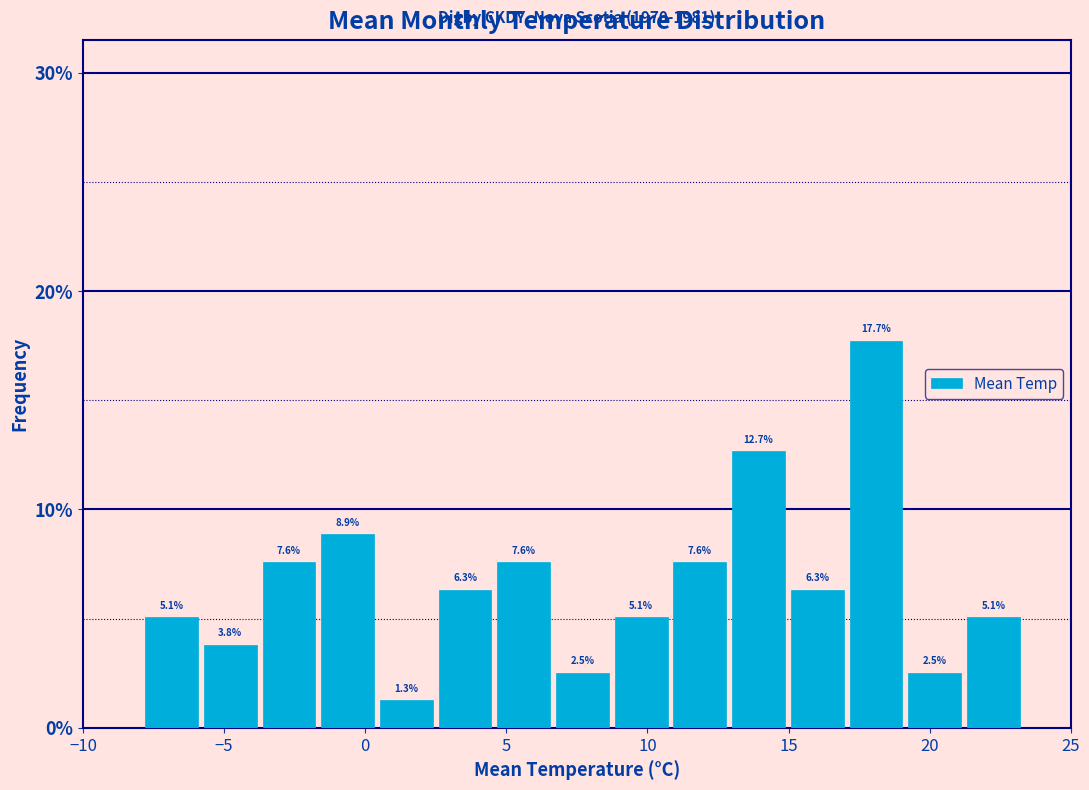

Which range on the x-axis has the tallest bar?

17.0 to 19.0